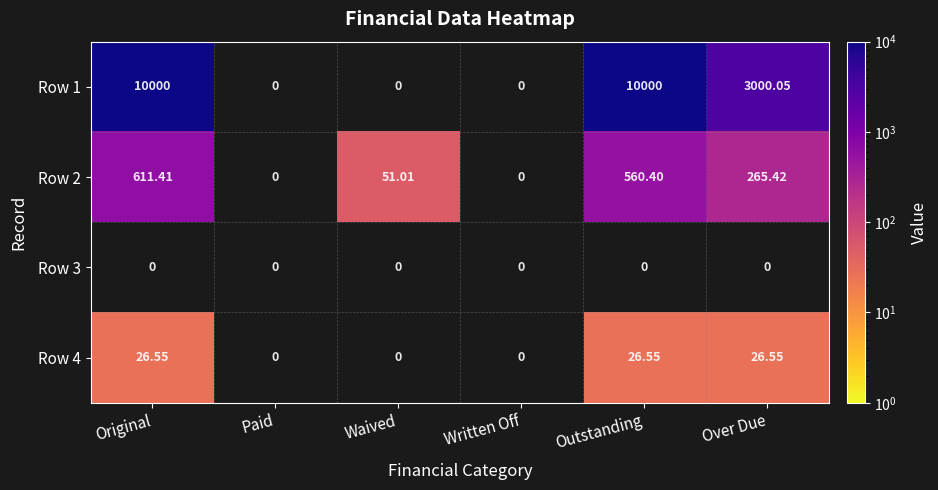

What is the greatest value displayed?

10000.0